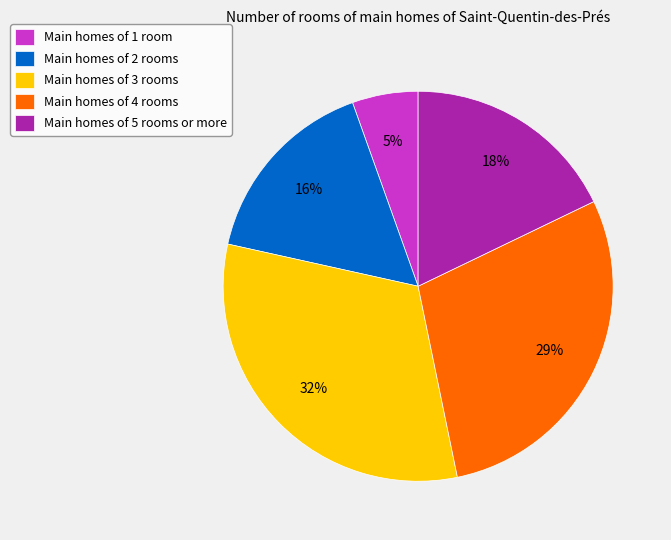

To the nearest percent, what percentage of the pie is Main homes of 1 room?

5%